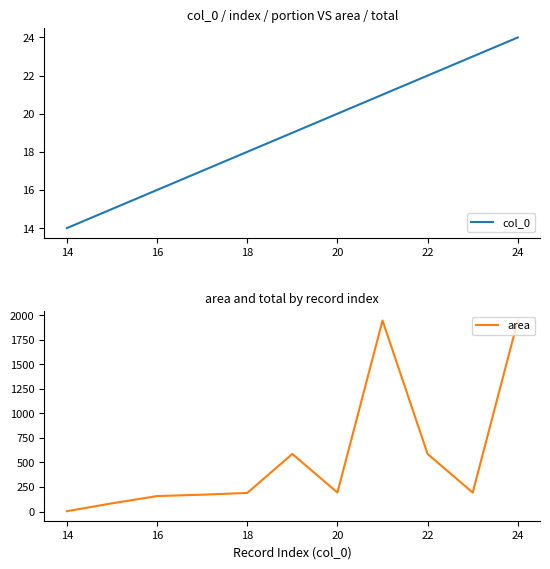

What is the minimum value for col_0?

14